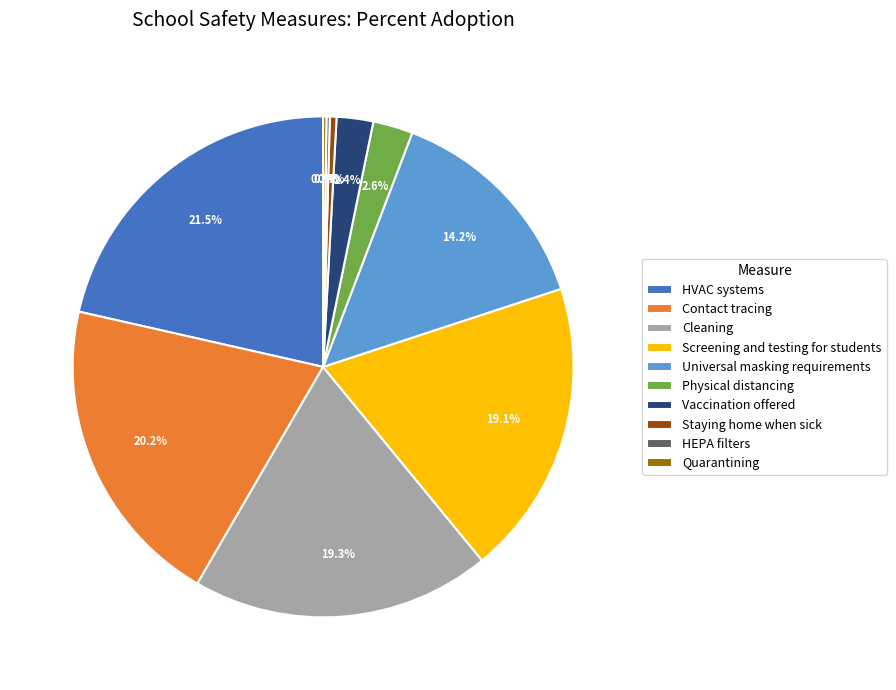

What is the largest slice in the pie chart?

HVAC systems